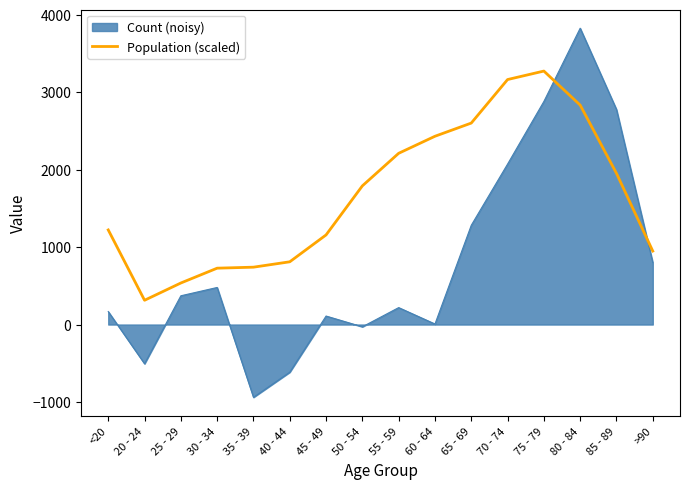

What is the spread (max minus min) of values at 20 - 24?

820.1